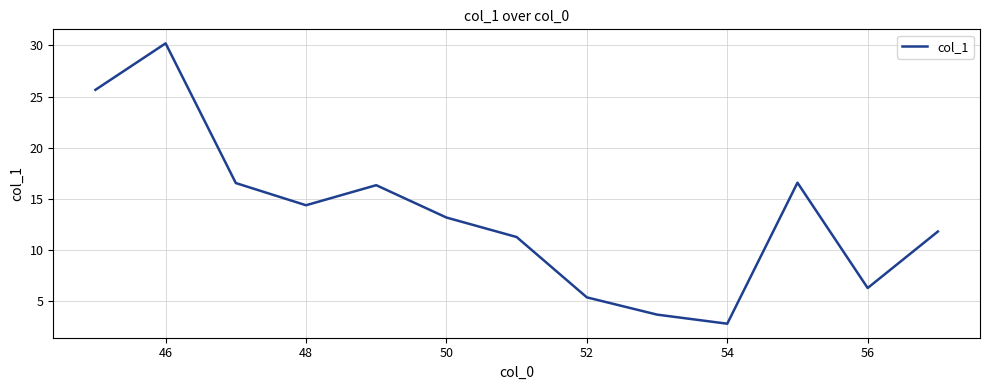

What is the minimum value shown in the chart?

2.8